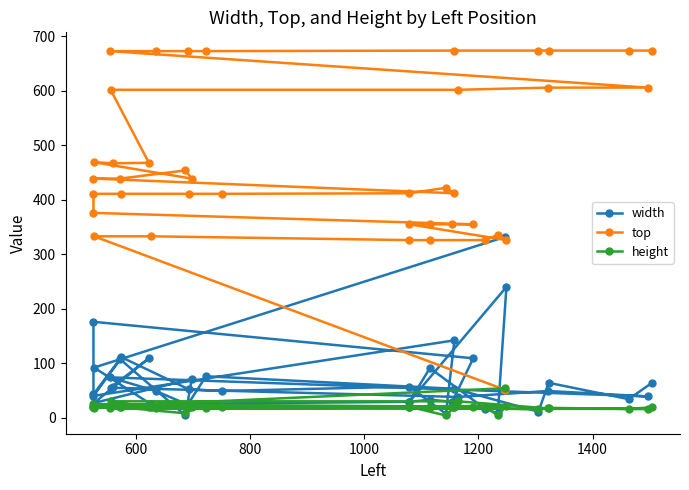

Does the chart display data point markers on the line(s)?

Yes